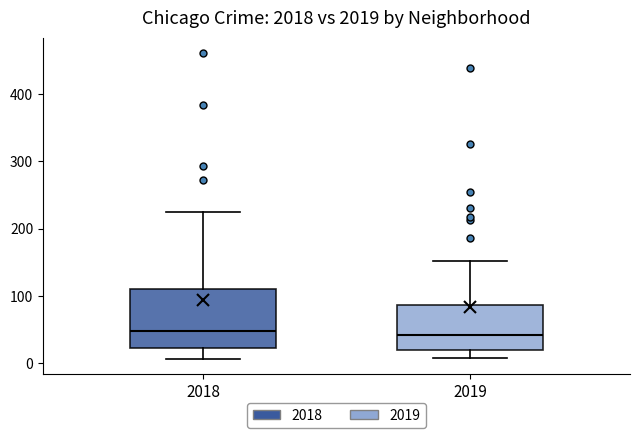

Which box is the tallest, from its lower edge to its upper edge?

2018